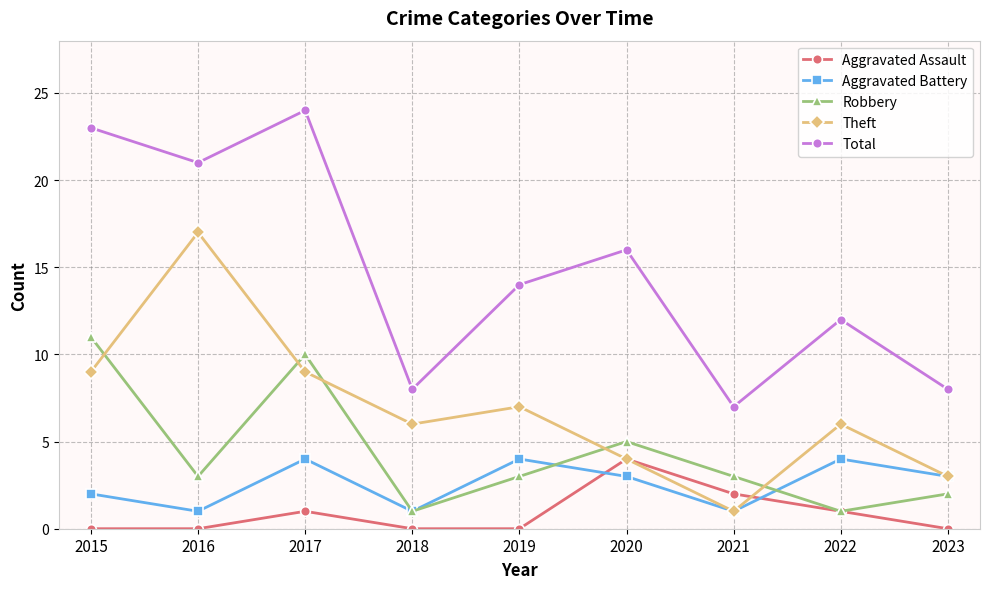

Count the number of data series in this chart.

5